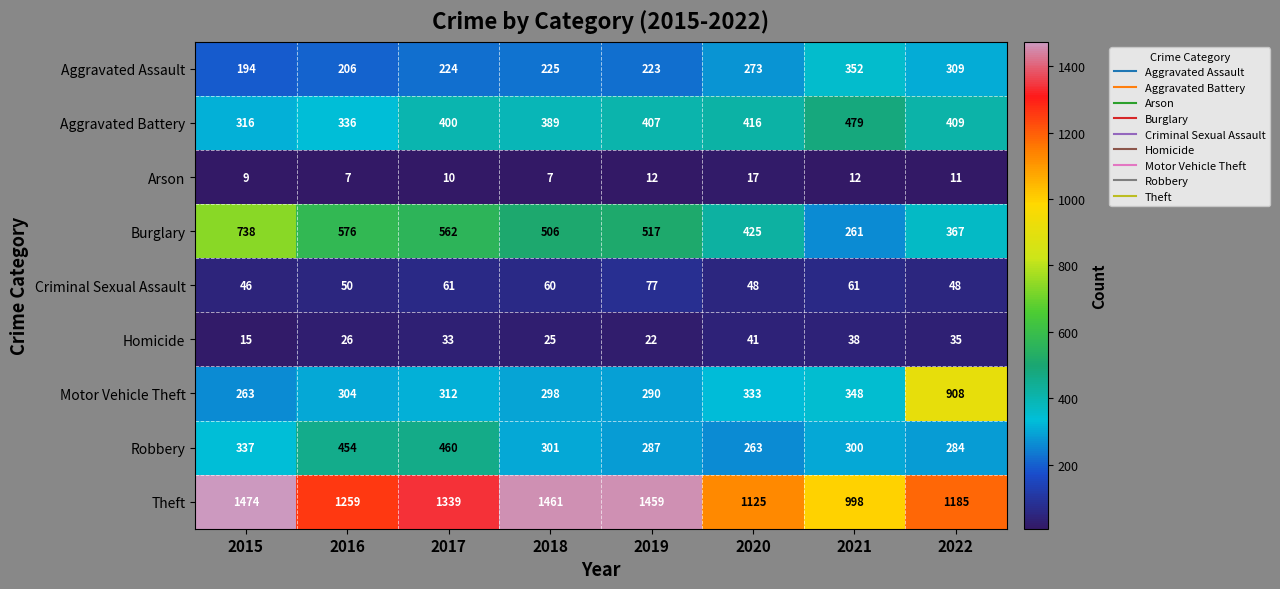

What value does the Aggravated Assault series have at 2019, to the nearest 10?

220